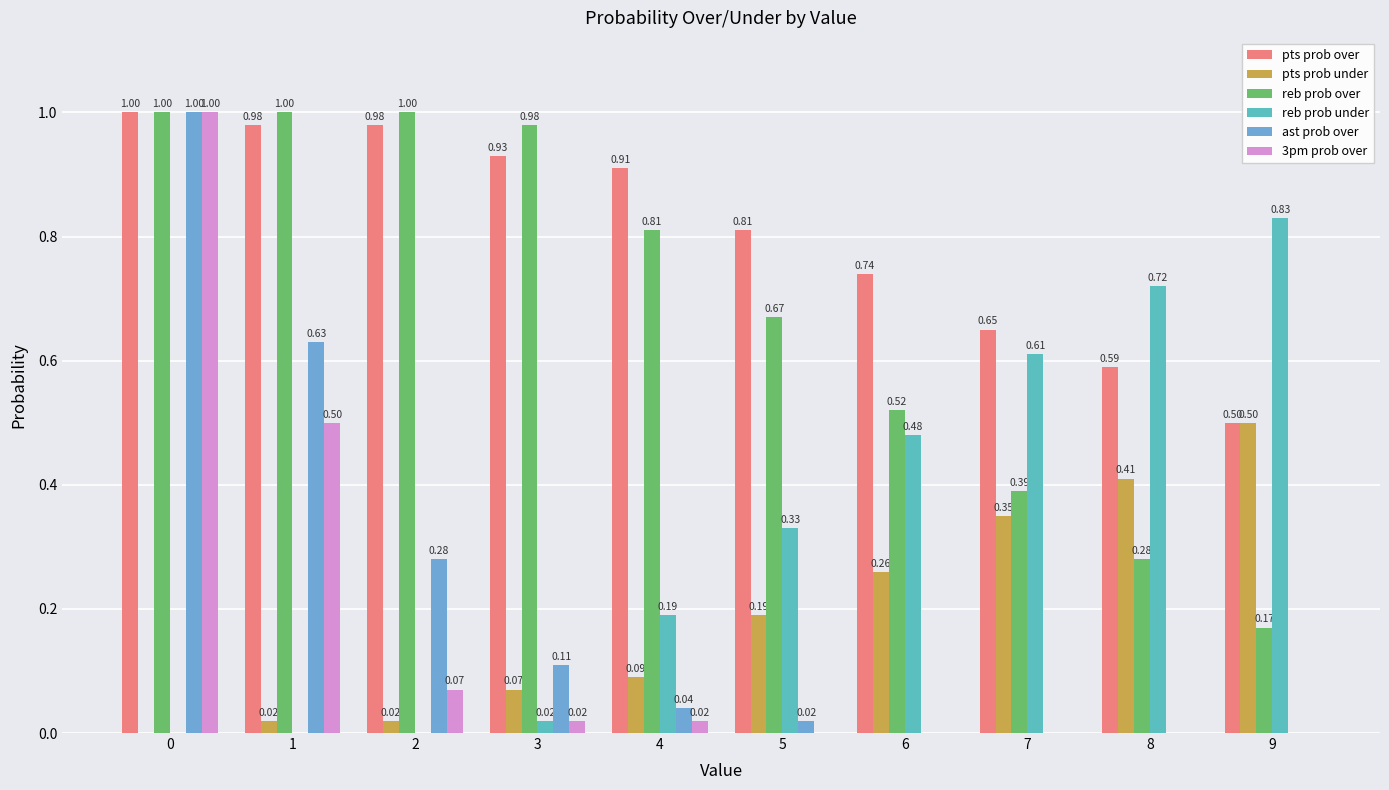

At 6, list the series in order from largest to smallest.

pts prob over, reb prob over, reb prob under, pts prob under, ast prob over, 3pm prob over